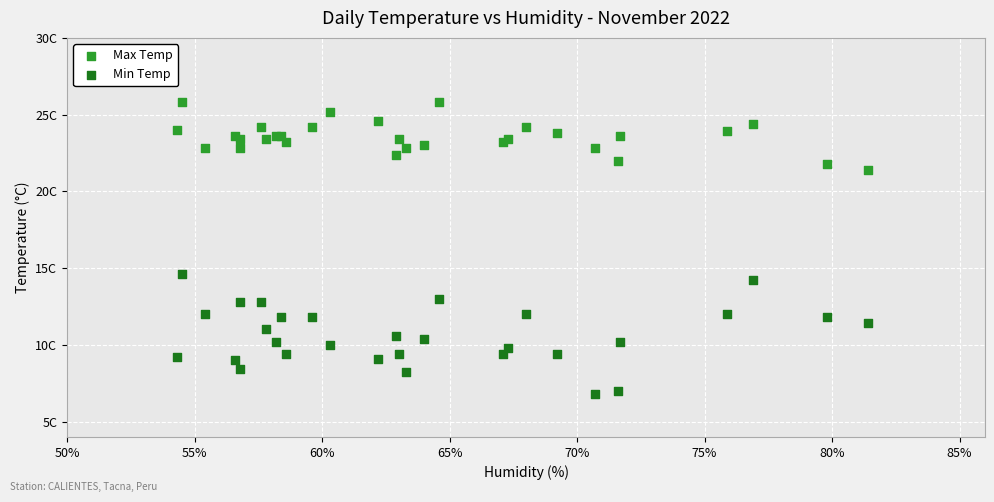

What are all the series names shown in the legend?

Max Temp, Min Temp